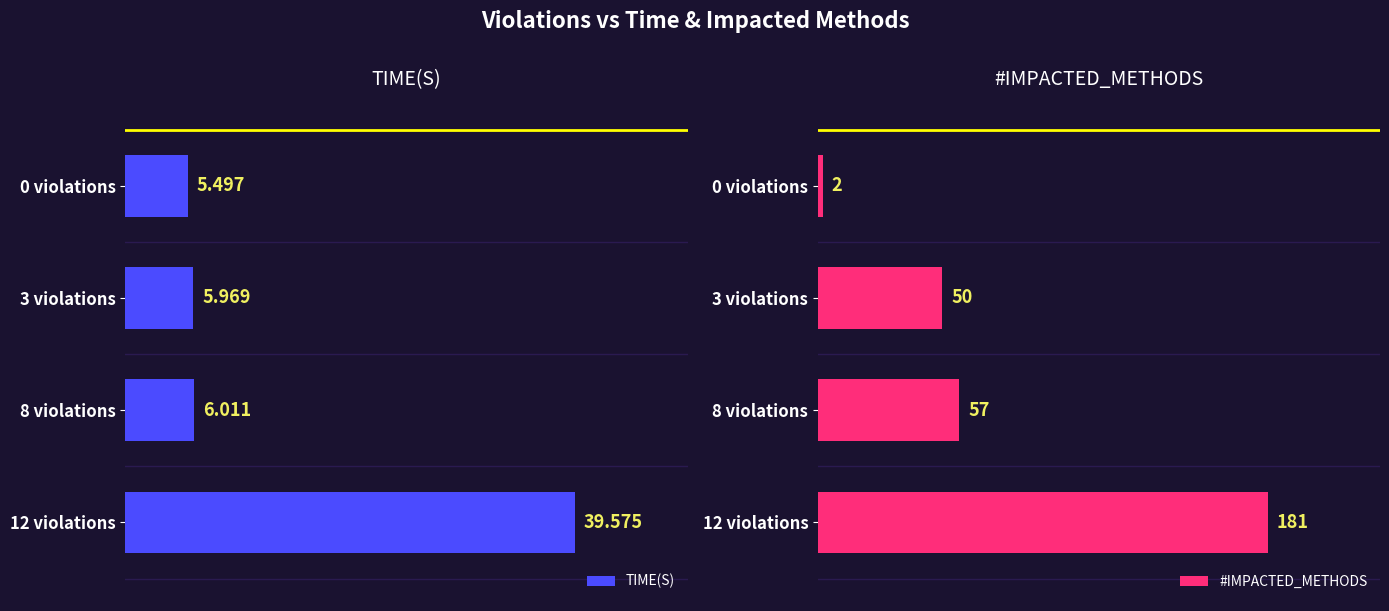

List the labels in order of #IMPACTED_METHODS value, largest first.

12 violations, 8 violations, 3 violations, 0 violations